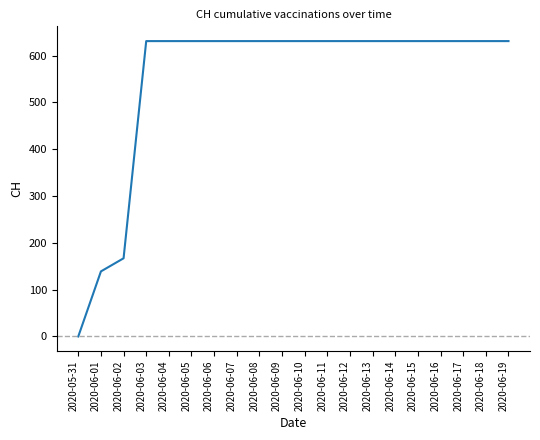

Where is the data nearest to the value 315?

2020-06-02